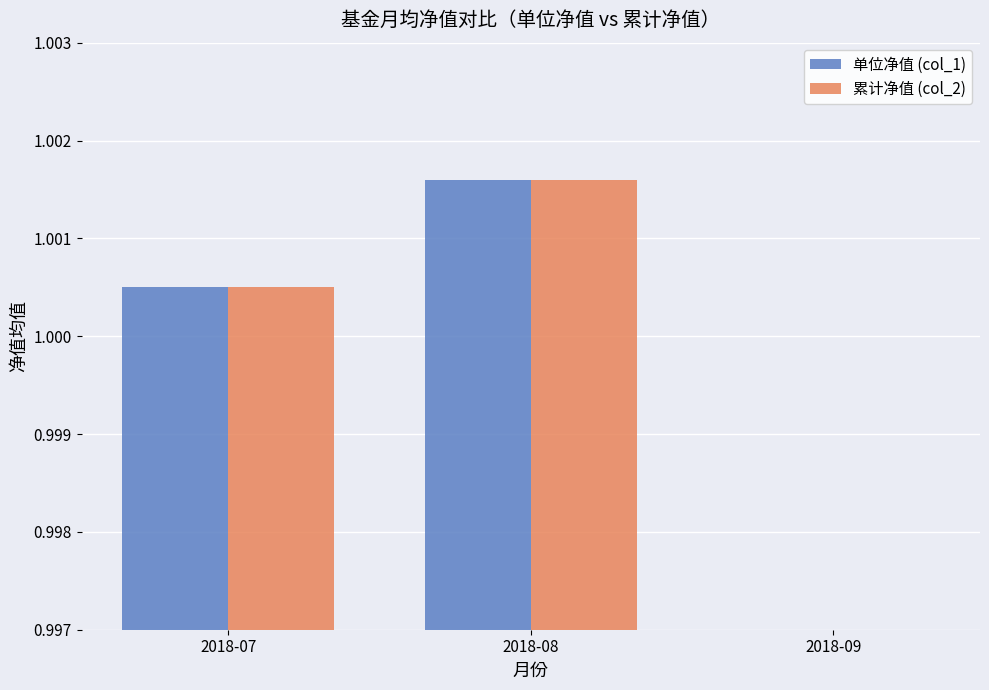

Where does the 单位净值 (col_1) series first go above 1?

2018-07